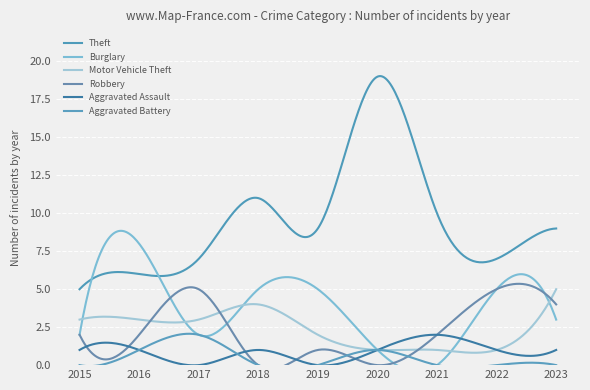

How many values in Aggravated Battery are above zero?

3